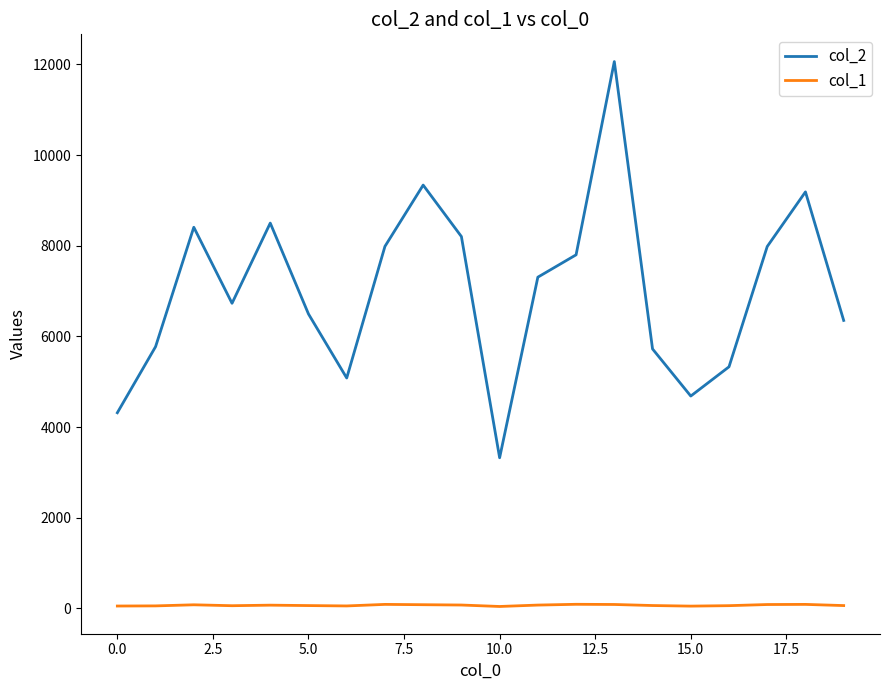

List the series in order of their overall mean, highest first.

col_2, col_1